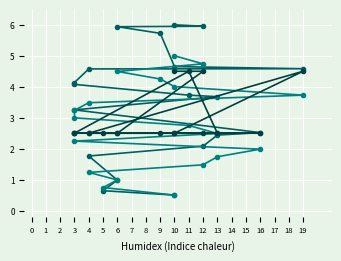

Where does the Arrival Time series first go above 3?

3